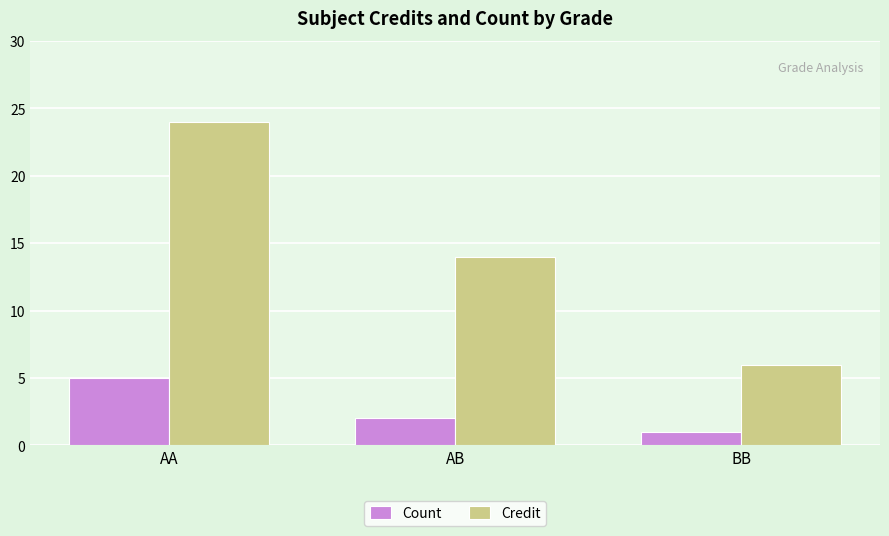

Reading left to right, what are all the values shown in this chart?

Count: 5	2	1
Credit: 24	14	6